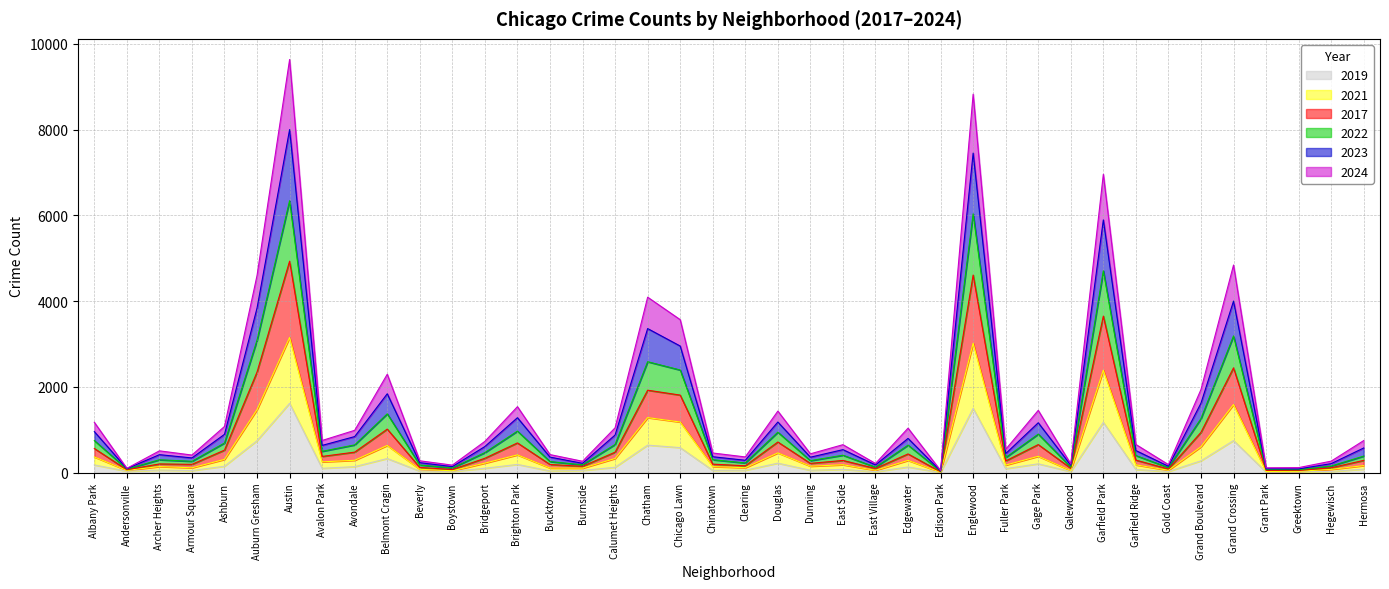

How many series are shown in this chart?

6